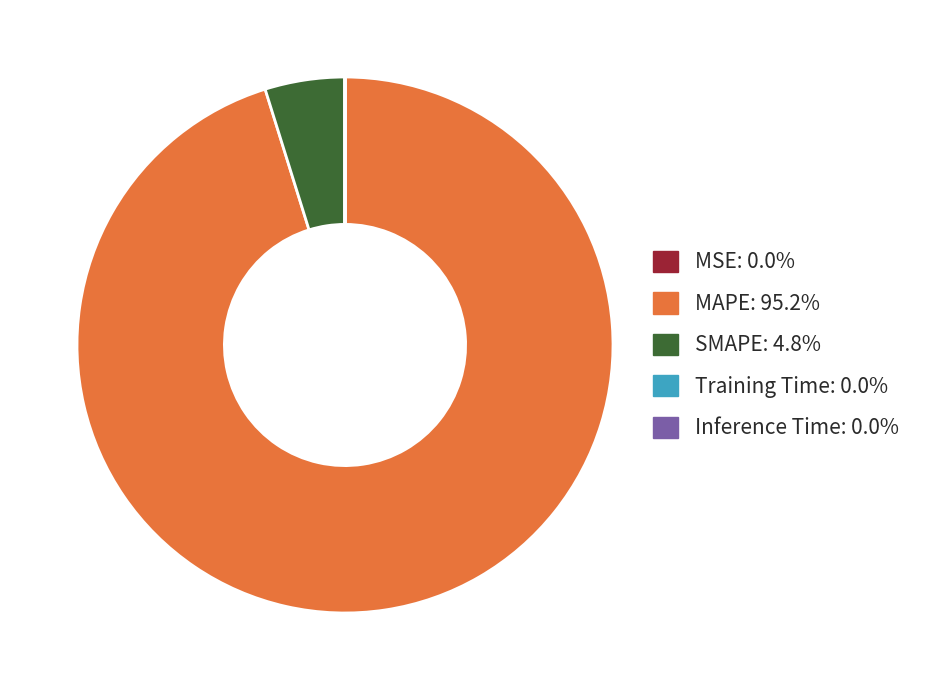

Is there a majority slice in this chart?

Yes